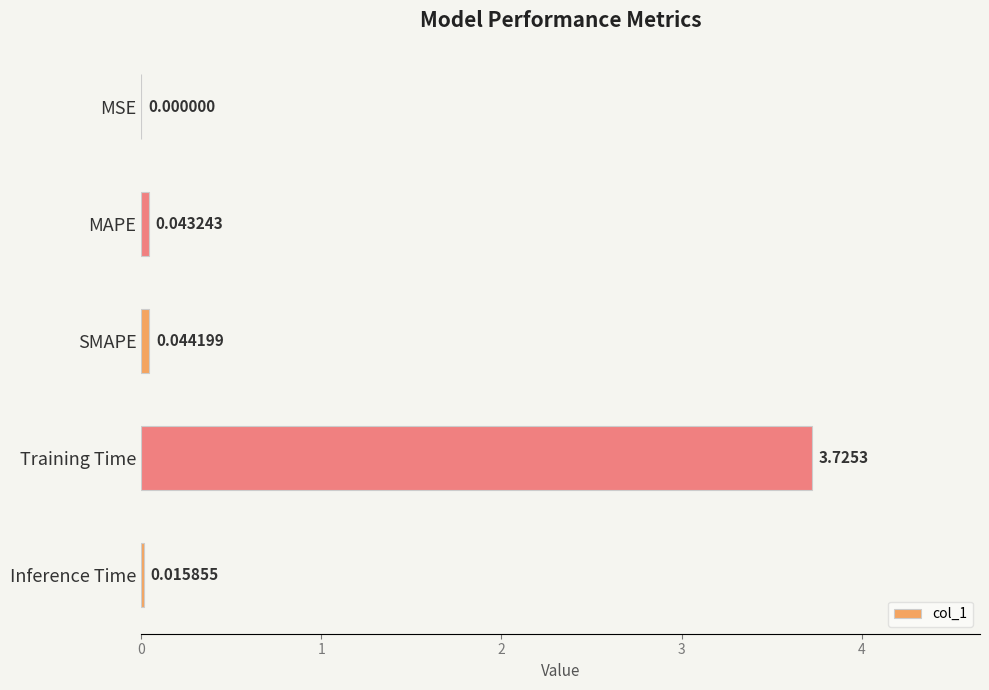

Which has a higher value, MAPE or Training Time?

Training Time